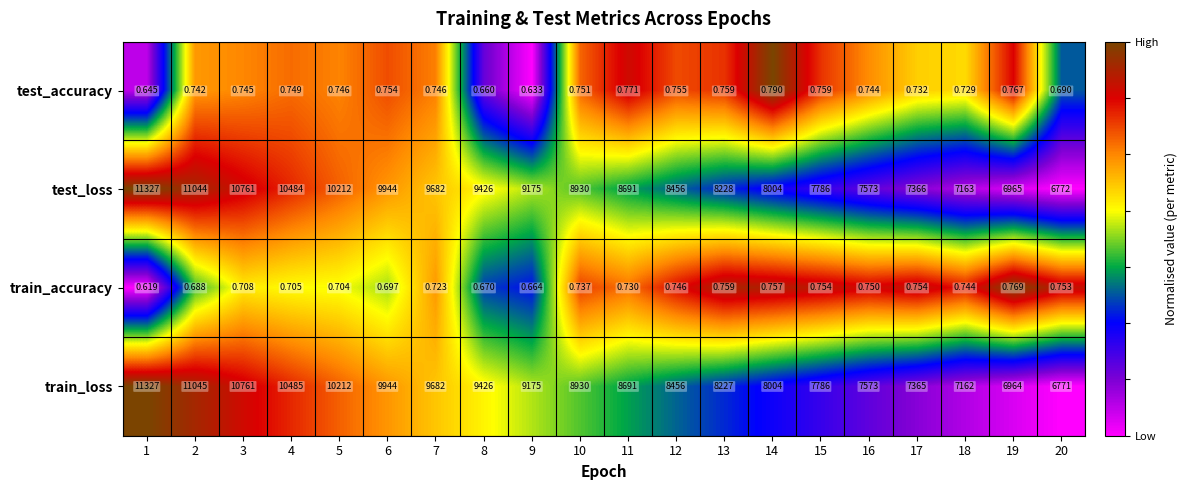

Between 3 and 18, which series saw the biggest shift?

train_loss